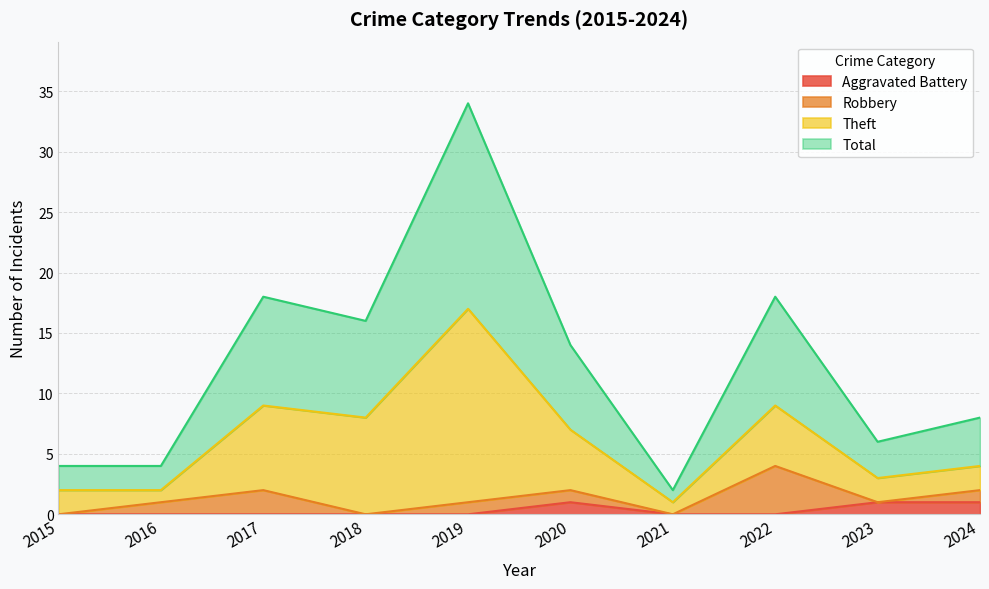

True or false: Aggravated Battery and Total intersect in this chart.

False